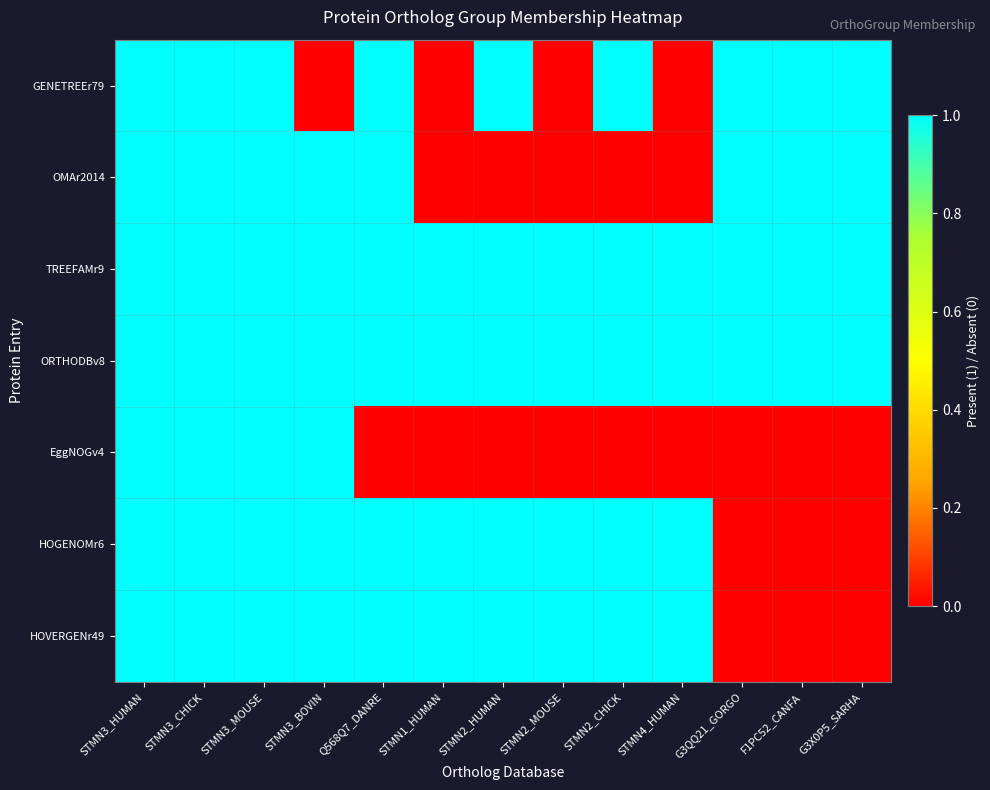

Reading left to right, list all the values displayed in this chart.

GENETREEr79: STMN3_HUMAN=1	STMN3_CHICK=1	STMN3_MOUSE=1	STMN3_BOVIN=0	Q568Q7_DANRE=1	STMN1_HUMAN=0	STMN2_HUMAN=1	STMN2_MOUSE=0	STMN2_CHICK=1	STMN4_HUMAN=0	G3QQ21_GORGO=1	F1PC52_CANFA=1	G3X0P5_SARHA=1
OMAr2014: STMN3_HUMAN=1	STMN3_CHICK=1	STMN3_MOUSE=1	STMN3_BOVIN=1	Q568Q7_DANRE=1	STMN1_HUMAN=0	STMN2_HUMAN=0	STMN2_MOUSE=0	STMN2_CHICK=0	STMN4_HUMAN=0	G3QQ21_GORGO=1	F1PC52_CANFA=1	G3X0P5_SARHA=1
TREEFAMr9: STMN3_HUMAN=1	STMN3_CHICK=1	STMN3_MOUSE=1	STMN3_BOVIN=1	Q568Q7_DANRE=1	STMN1_HUMAN=1	STMN2_HUMAN=1	STMN2_MOUSE=1	STMN2_CHICK=1	STMN4_HUMAN=1	G3QQ21_GORGO=1	F1PC52_CANFA=1	G3X0P5_SARHA=1
ORTHODBv8: STMN3_HUMAN=1	STMN3_CHICK=1	STMN3_MOUSE=1	STMN3_BOVIN=1	Q568Q7_DANRE=1	STMN1_HUMAN=1	STMN2_HUMAN=1	STMN2_MOUSE=1	STMN2_CHICK=1	STMN4_HUMAN=1	G3QQ21_GORGO=1	F1PC52_CANFA=1	G3X0P5_SARHA=1
EggNOGv4: STMN3_HUMAN=1	STMN3_CHICK=1	STMN3_MOUSE=1	STMN3_BOVIN=1	Q568Q7_DANRE=0	STMN1_HUMAN=0	STMN2_HUMAN=0	STMN2_MOUSE=0	STMN2_CHICK=0	STMN4_HUMAN=0	G3QQ21_GORGO=0	F1PC52_CANFA=0	G3X0P5_SARHA=0
HOGENOMr6: STMN3_HUMAN=1	STMN3_CHICK=1	STMN3_MOUSE=1	STMN3_BOVIN=1	Q568Q7_DANRE=1	STMN1_HUMAN=1	STMN2_HUMAN=1	STMN2_MOUSE=1	STMN2_CHICK=1	STMN4_HUMAN=1	G3QQ21_GORGO=0	F1PC52_CANFA=0	G3X0P5_SARHA=0
HOVERGENr49: STMN3_HUMAN=1	STMN3_CHICK=1	STMN3_MOUSE=1	STMN3_BOVIN=1	Q568Q7_DANRE=1	STMN1_HUMAN=1	STMN2_HUMAN=1	STMN2_MOUSE=1	STMN2_CHICK=1	STMN4_HUMAN=1	G3QQ21_GORGO=0	F1PC52_CANFA=0	G3X0P5_SARHA=0